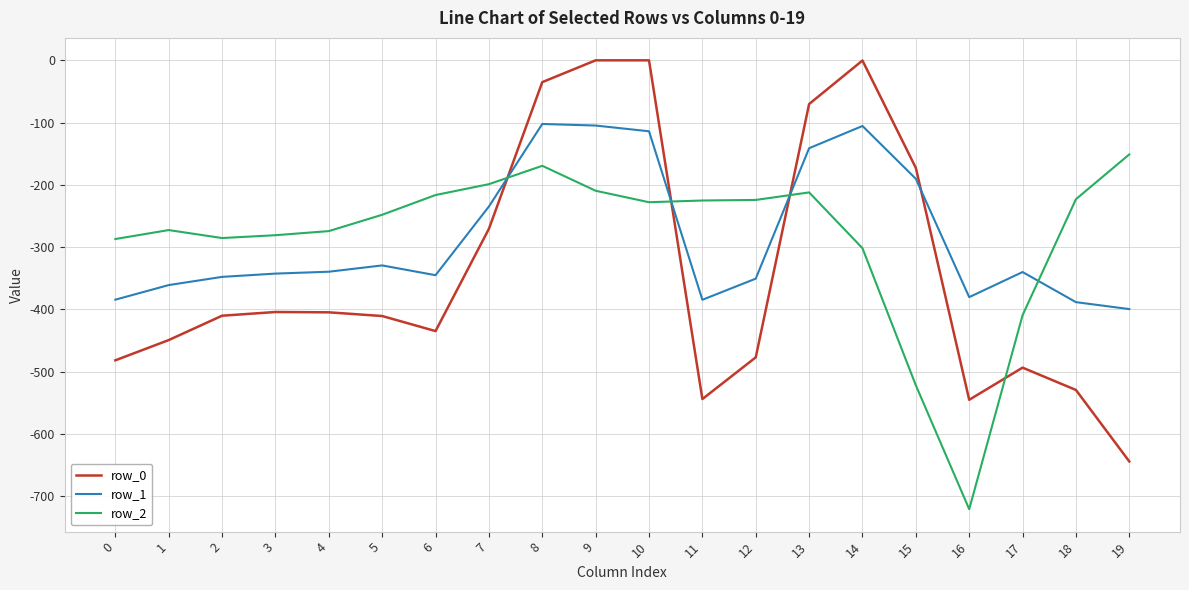

Is the value of row_2 at 17 greater than the value of row_1 at 1?

No